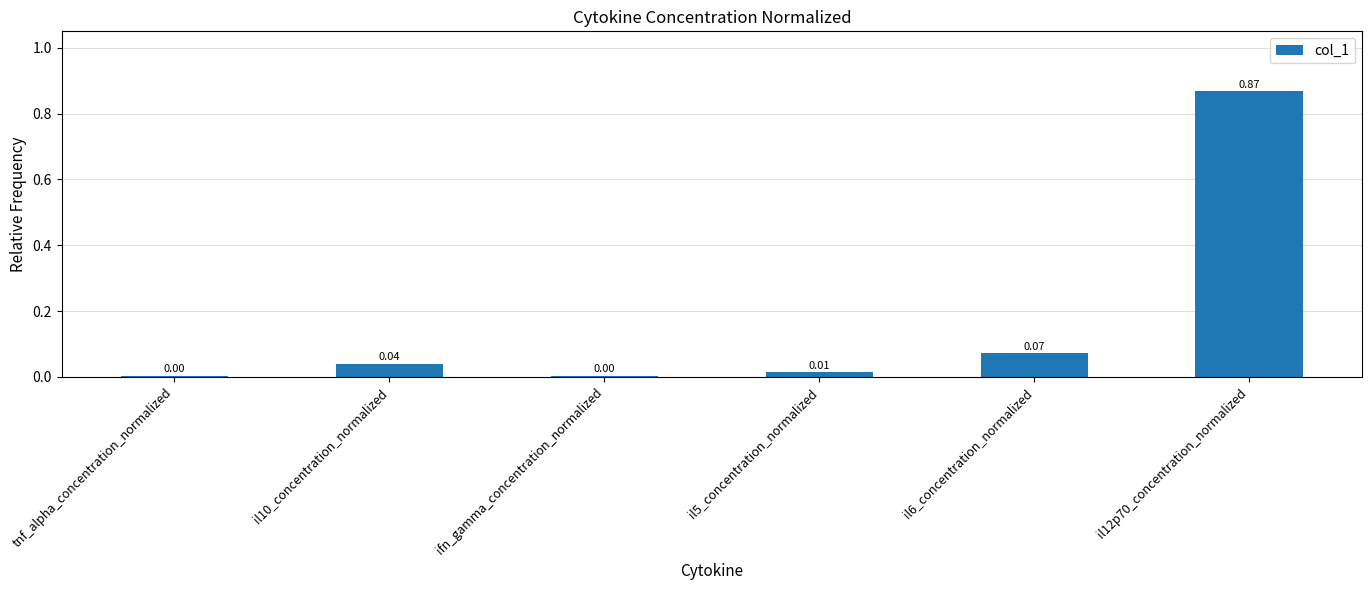

Which has a higher value, il6_concentration_normalized or tnf_alpha_concentration_normalized?

il6_concentration_normalized